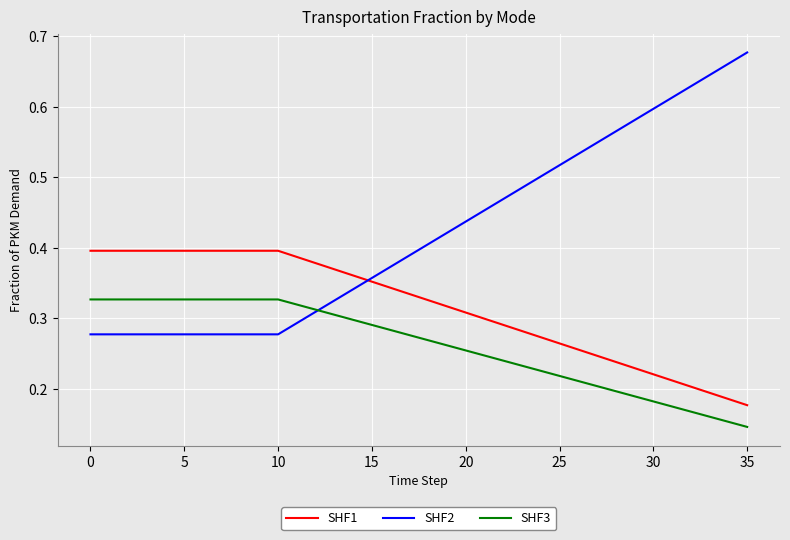

Which series has the largest range (max minus min)?

SHF2